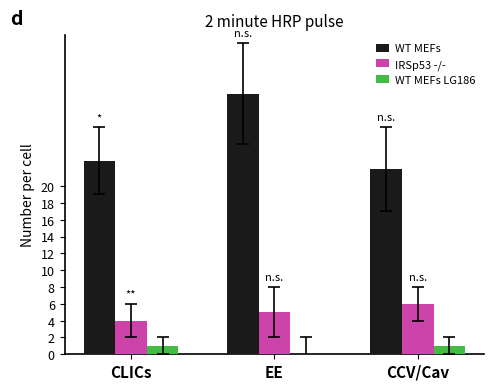

The WT MEFs series shows 31 at EE. True or false?

True